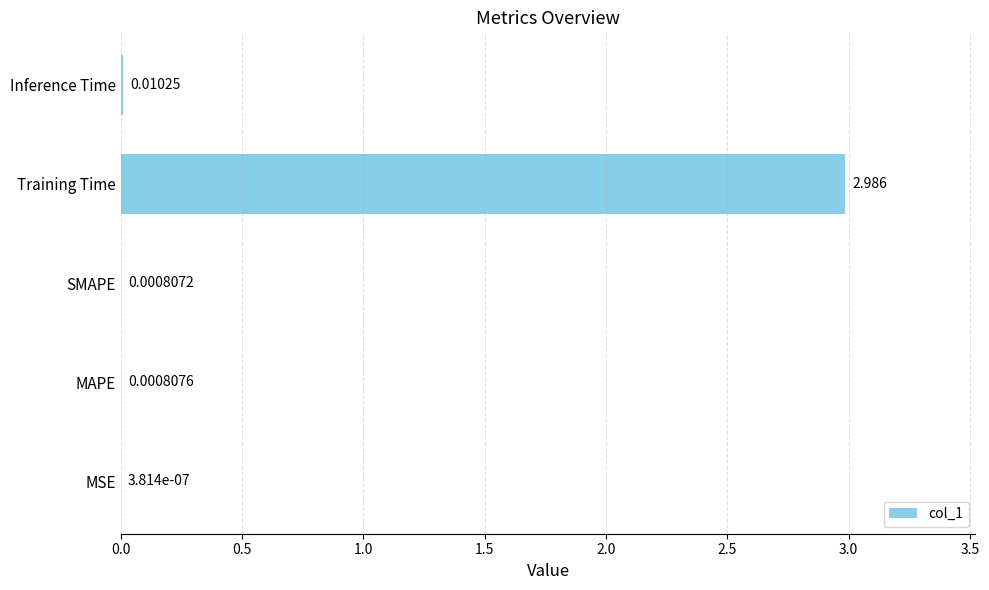

Between Inference Time and SMAPE, which is larger?

Inference Time